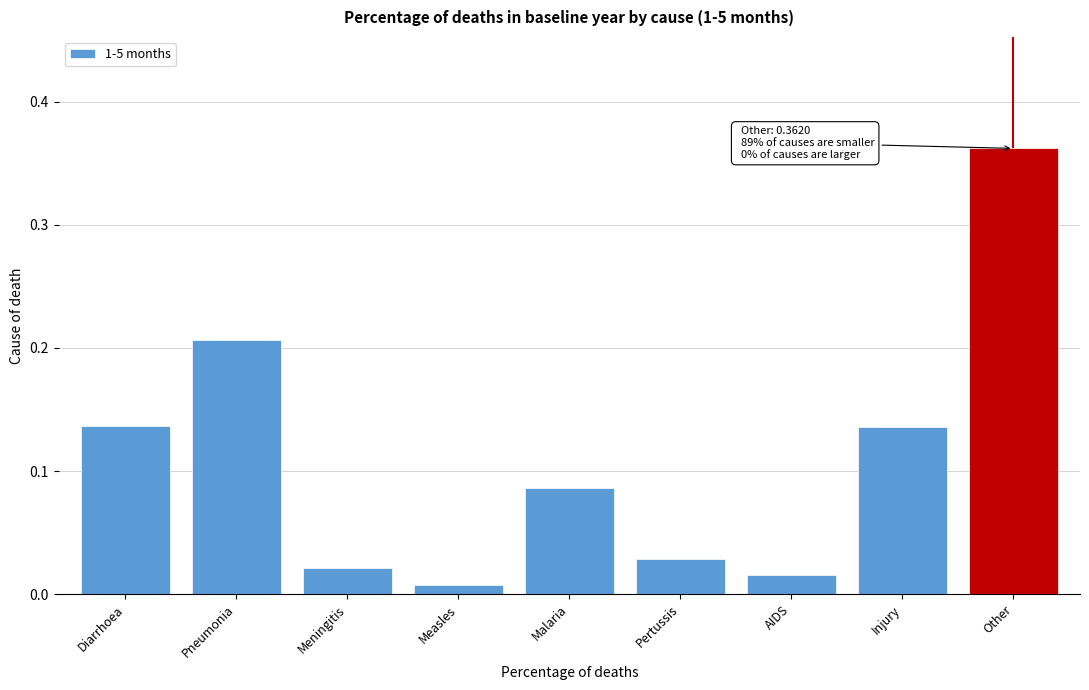

True or false: the data shows 0.2 at Diarrhoea.

False